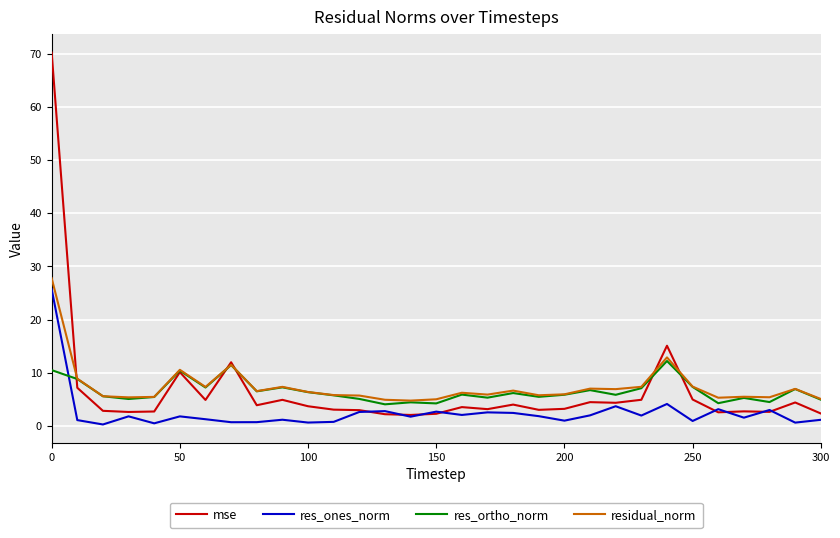

What is the sum of all res_ortho_norm values?

201.7